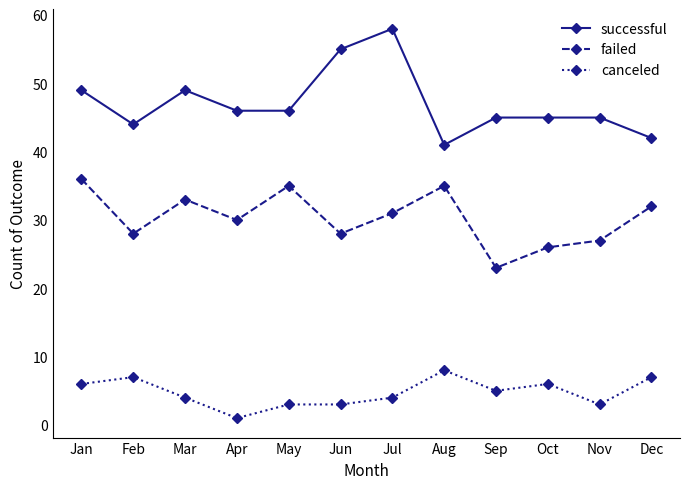

Is the value of failed at Jan greater than the value of canceled at Feb?

Yes